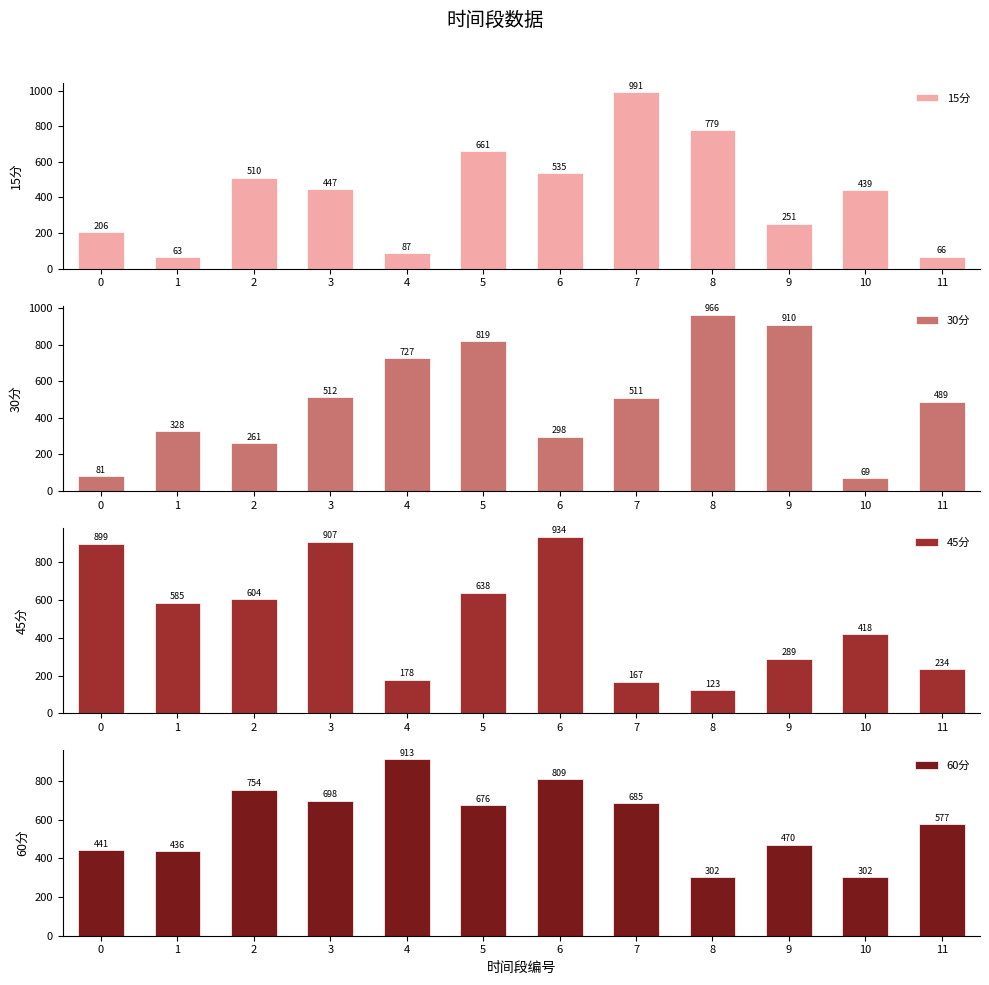

What is the value of the 60分 bar at the 4th from the left?

698.2